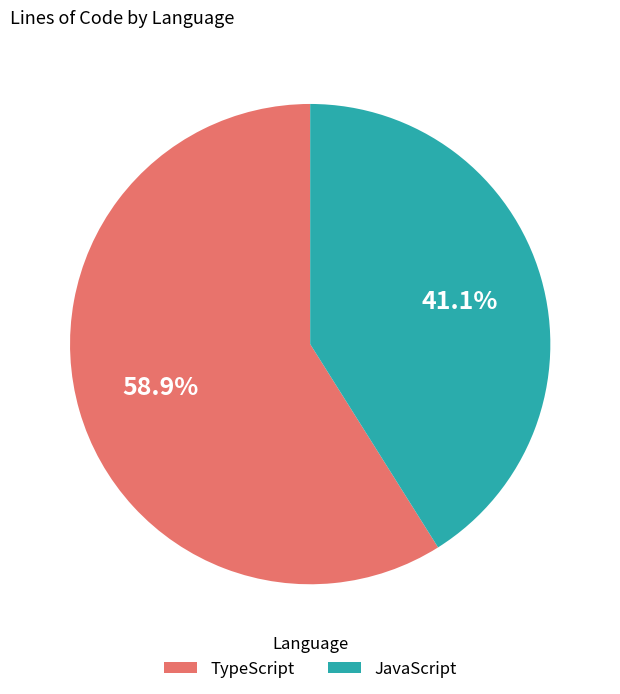

Rank the categories by value from highest to lowest.

TypeScript, JavaScript